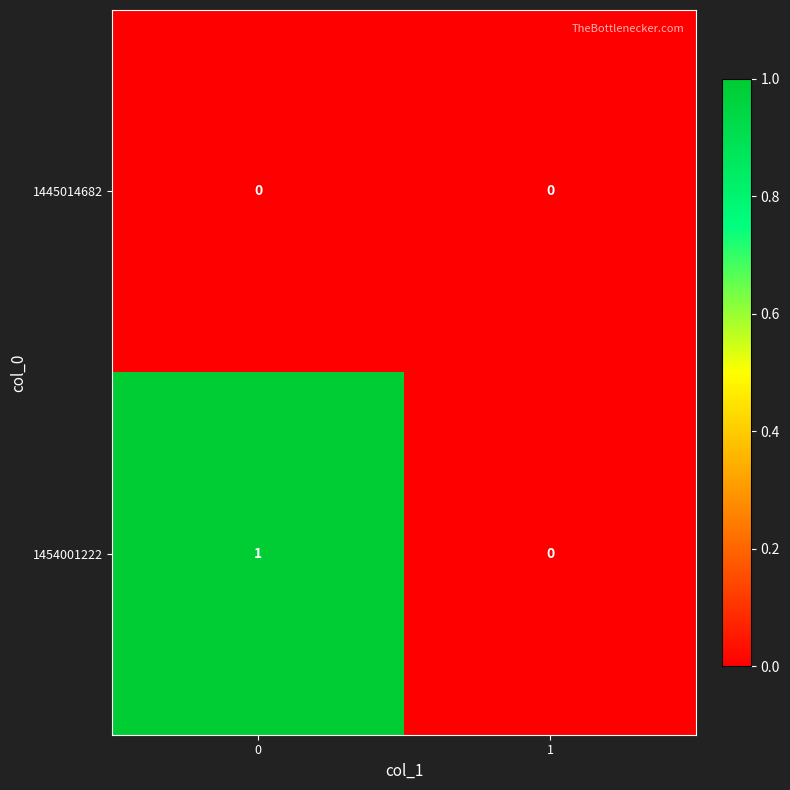

True or false: 1454001222 has a value of 0 at 1.

True